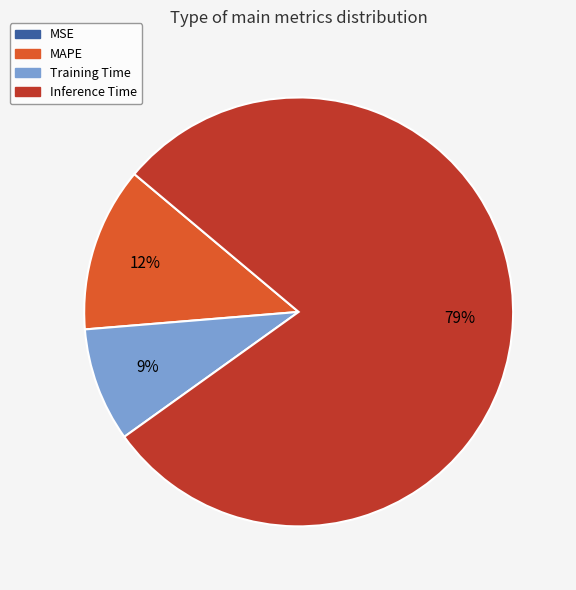

Is there a majority slice in this chart?

Yes